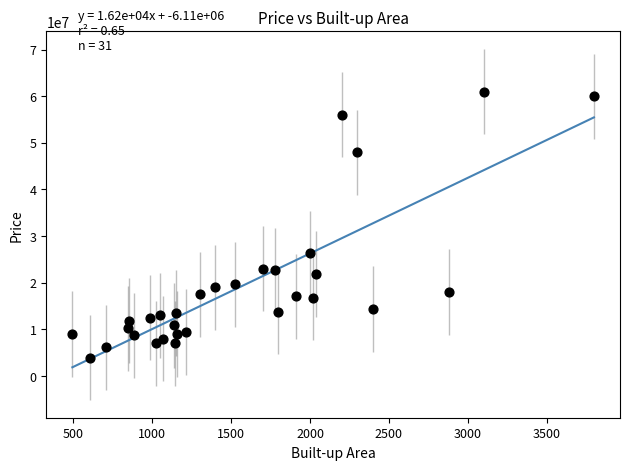

What Y value in the scatter plot is closest to 32487500?

26300000